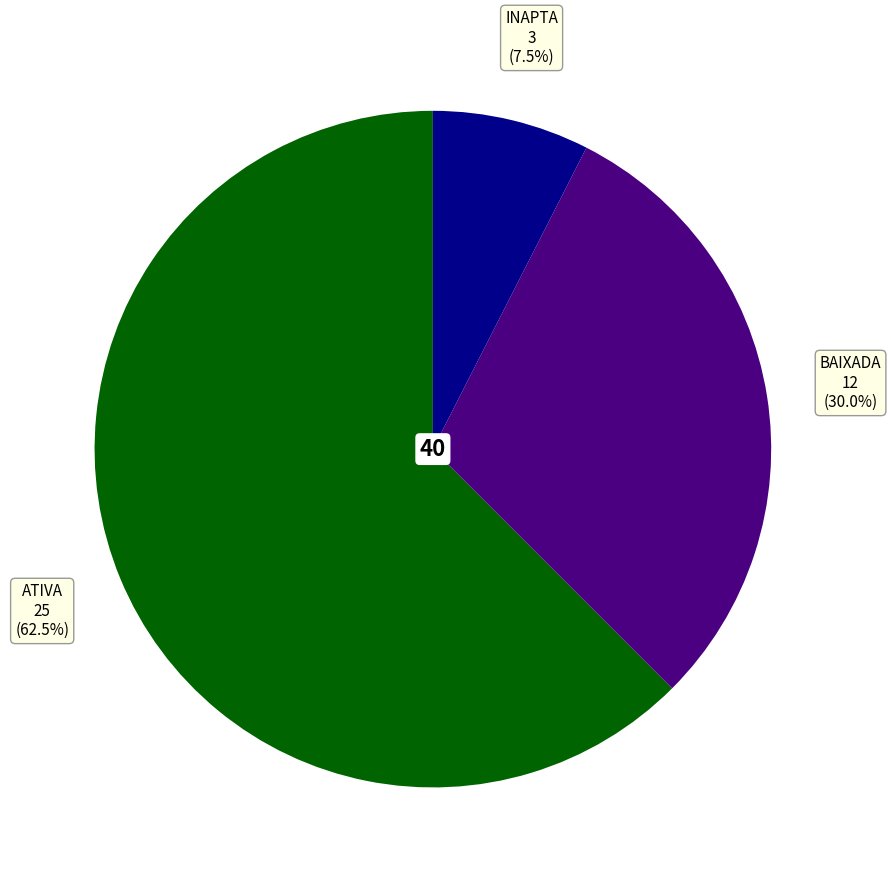

Which slice is the largest?

ATIVA